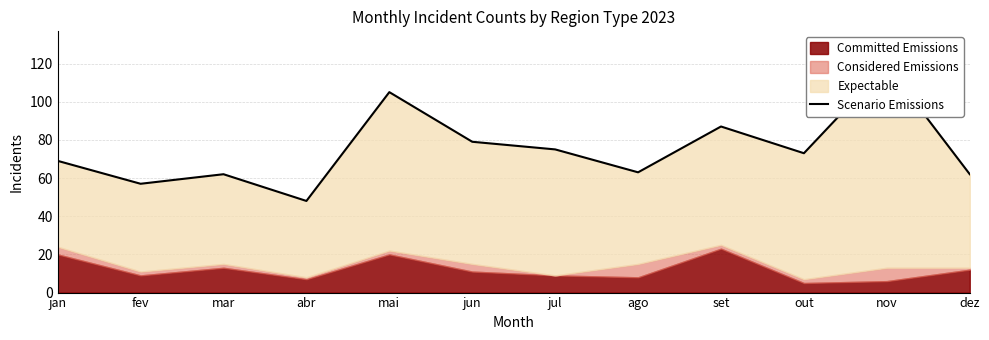

What is the smallest value displayed?

48